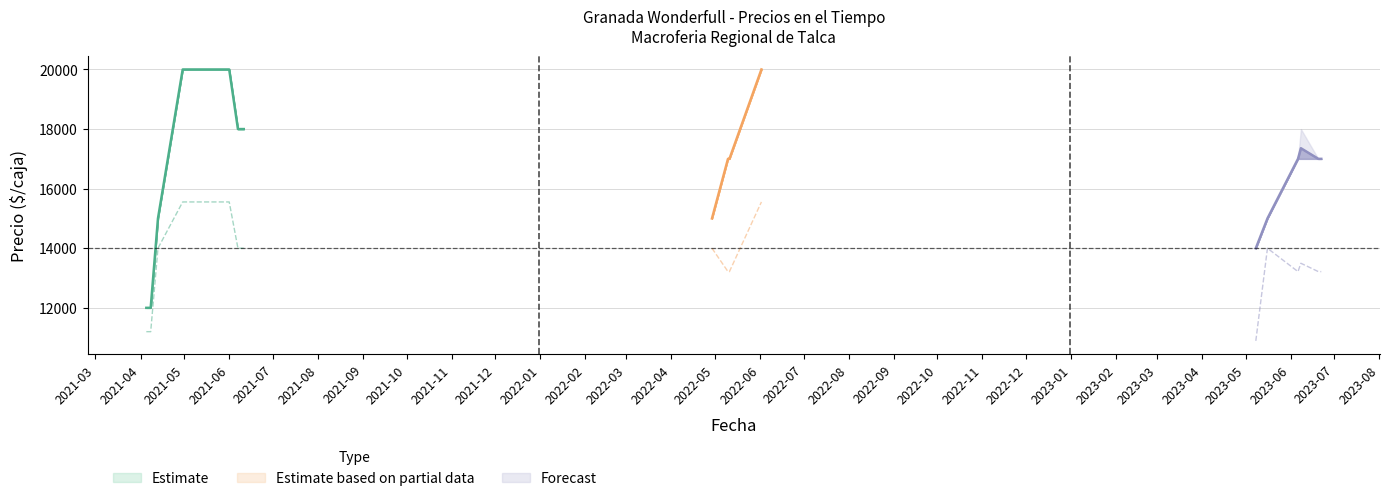

True or false: Precio minimo has more than 0 interior local peaks.

True